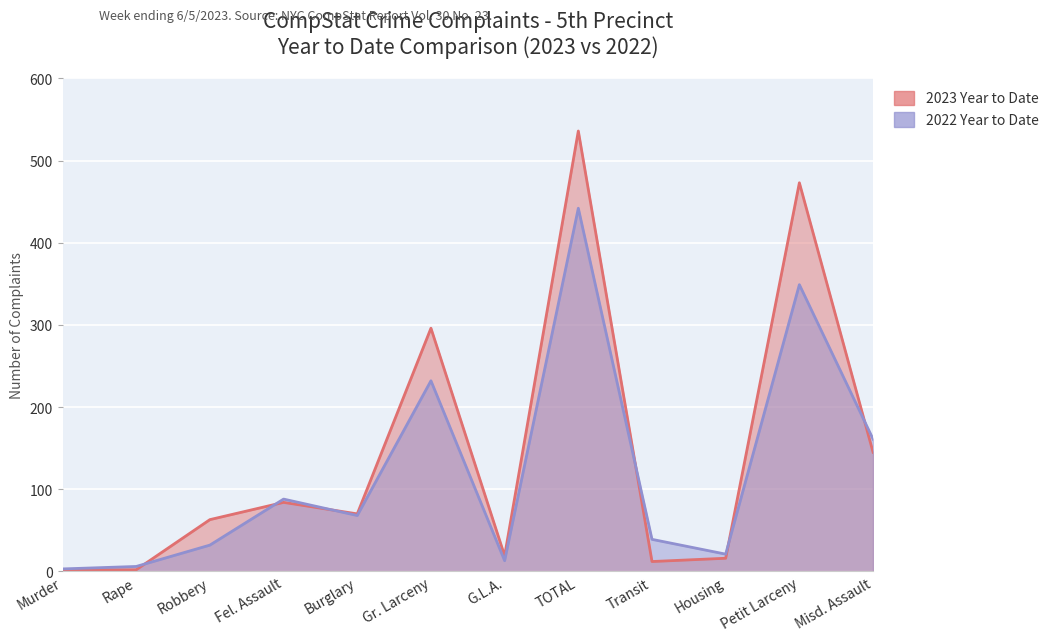

What are all the series names shown in the legend?

2023 Year to Date, 2022 Year to Date